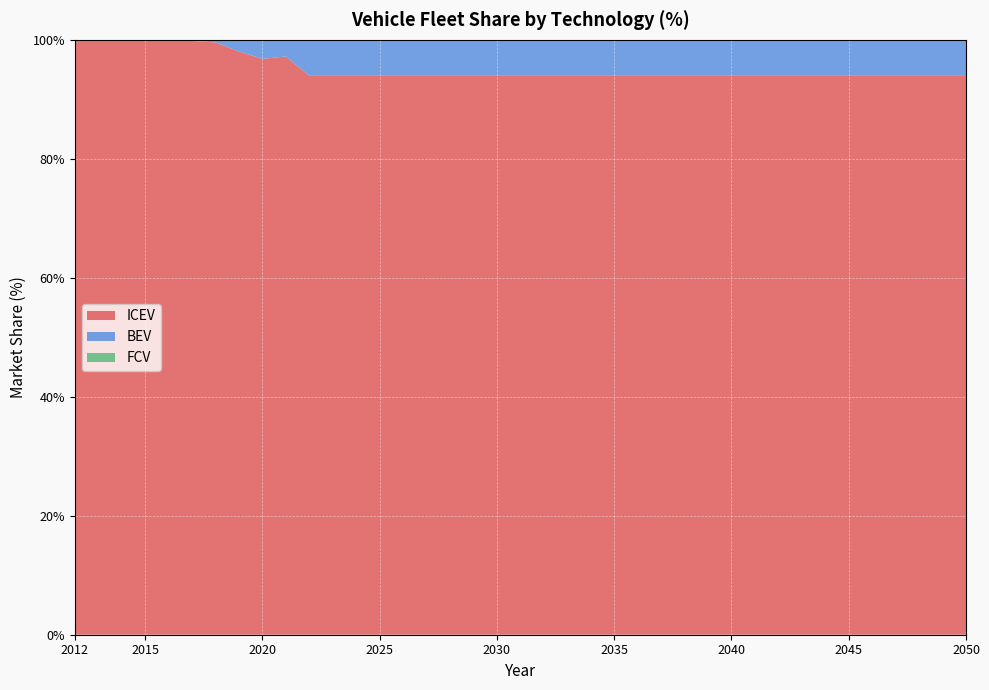

Reading left to right, what are all the values shown in this chart?

ICEV: 100.0	100.0	100.0	100.0	100.0	99.8	99.6	98.0	96.8	97.2	94.0	94.0	94.0	94.0	94.0	94.0	94.0	94.0	94.0	94.0	94.0	94.0	94.0	94.0	94.0	94.0	94.0	94.0	94.0	94.0	94.0	94.0	94.0	94.0	94.0	94.0	94.0	94.0	94.0
BEV: 0.0	0.0	0.0	0.0	0.0	0.2	0.4	2.0	3.2	2.8	6.0	6.0	6.0	6.0	6.0	6.0	6.0	6.0	6.0	6.0	6.0	6.0	6.0	6.0	6.0	6.0	6.0	6.0	6.0	6.0	6.0	6.0	6.0	6.0	6.0	6.0	6.0	6.0	6.0
FCV: 0.0	0.0	0.0	0.0	0.0	0.0	0.0	0.0	0.0	0.0	0.0	0.0	0.0	0.0	0.0	0.0	0.0	0.0	0.0	0.0	0.0	0.0	0.0	0.0	0.0	0.0	0.0	0.0	0.0	0.0	0.0	0.0	0.0	0.0	0.0	0.0	0.0	0.0	0.0